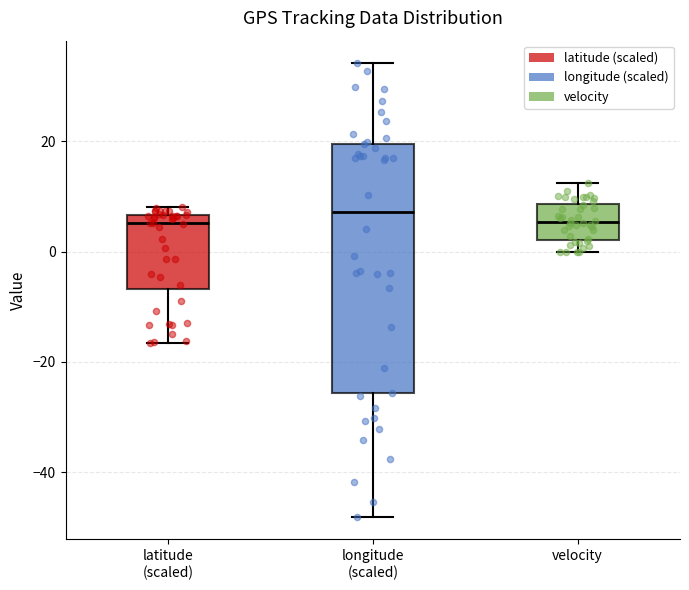

Reading left to right, read every box against the y-axis: the position of its median line, the range the box covers, and the ends of its whiskers. The values are not printed on the chart, so give them approximately, as read against the axis.

latitude (scaled): median 6 (just below the box's upper edge), box -6 to 6, whiskers -16 to 8
longitude (scaled): median 8, box -26 to 20, whiskers -48 to 34
velocity: median 6, box 2 to 8, whiskers 0 to 12